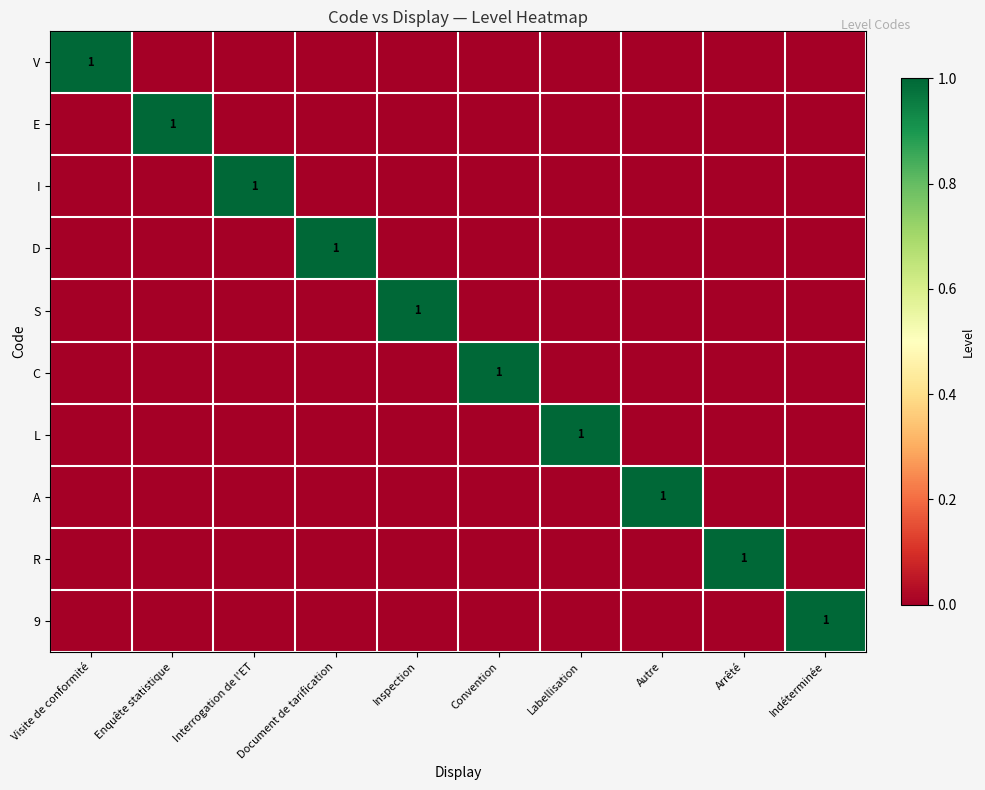

What is the total value across all series at Enquête statistique?

1